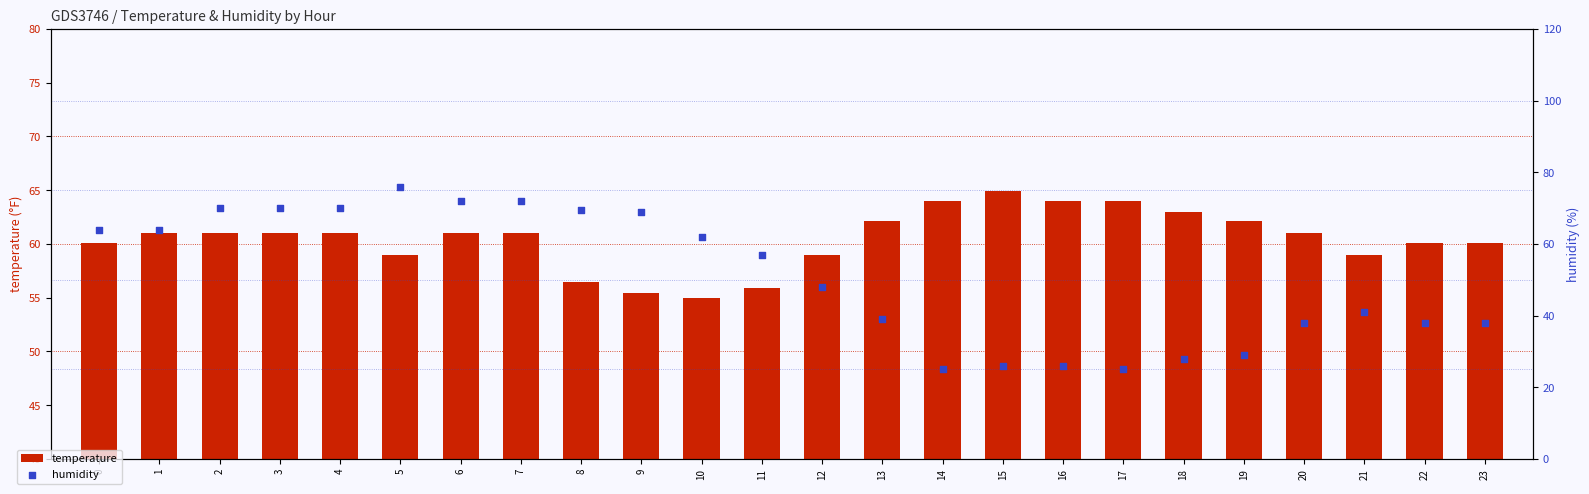

At which category is the sum across all series the highest?

5